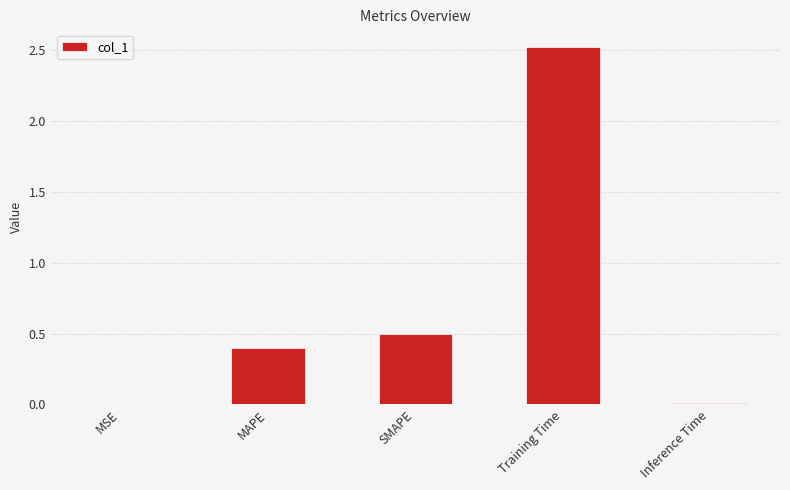

What is the sum of all values?

3.4